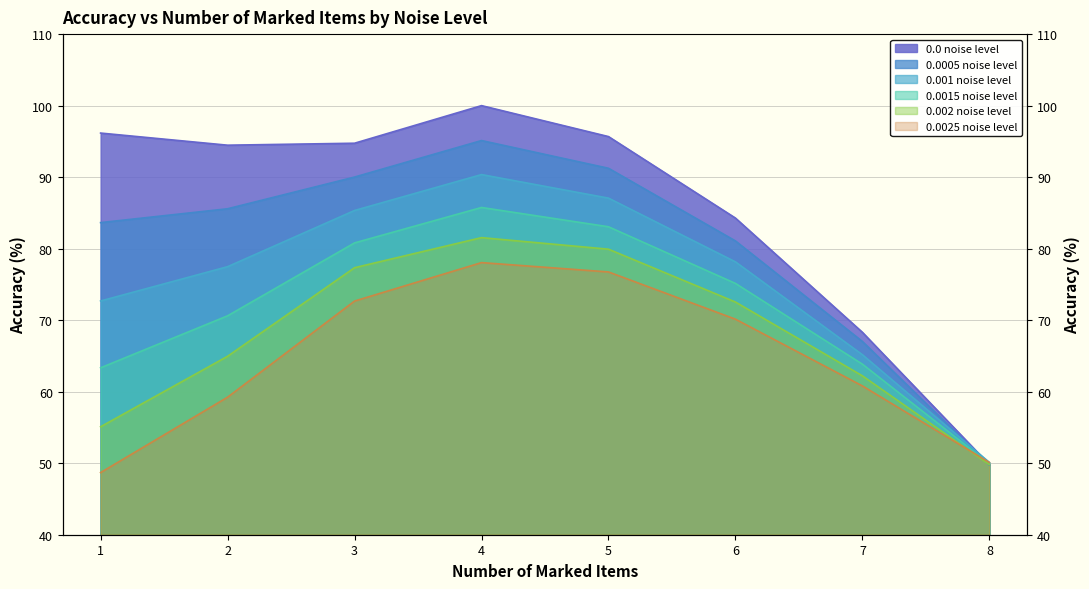

Where is the first local maximum for 0.0015 noise level?

4